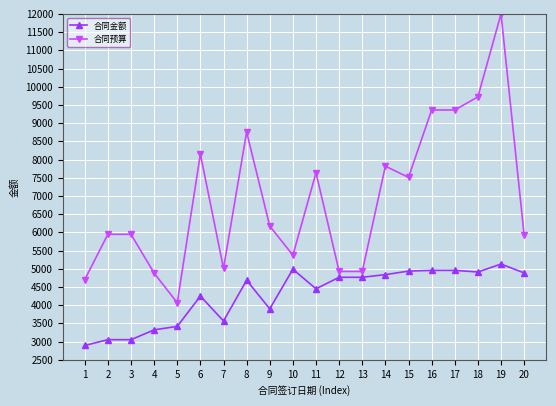

Is the value of 合同金额 at 2 greater than the value of 合同预算 at 14?

No